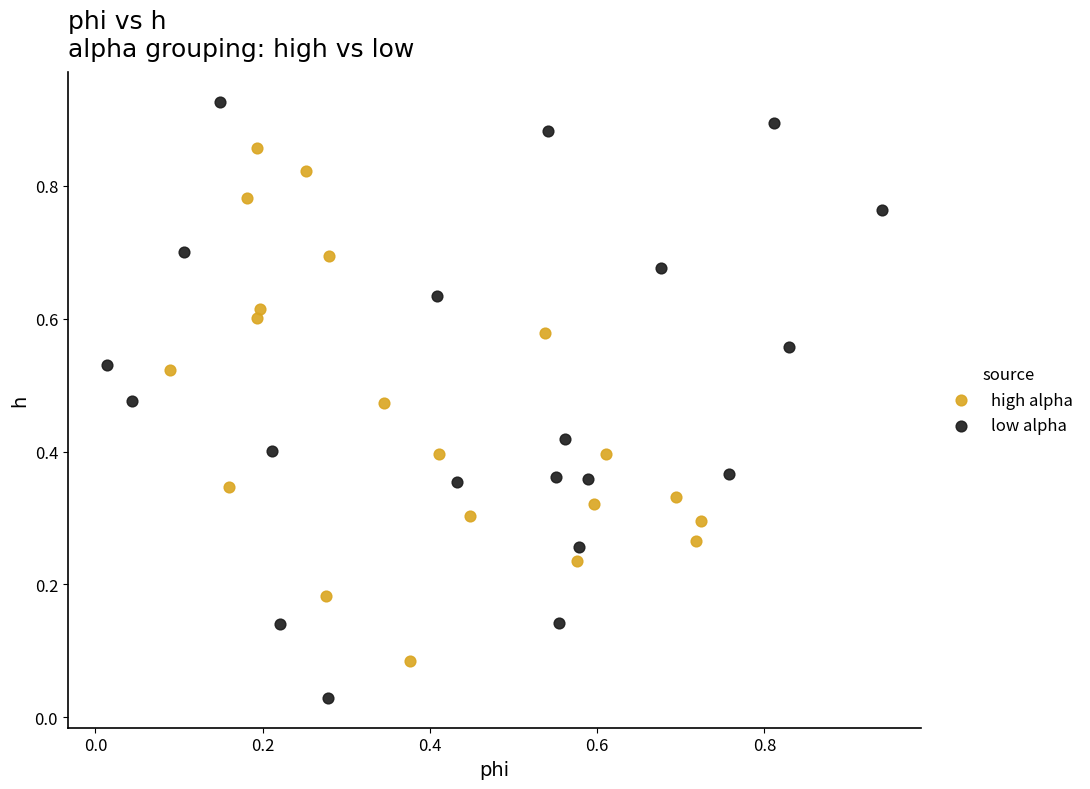

Which series contains the lowest Y value?

low alpha